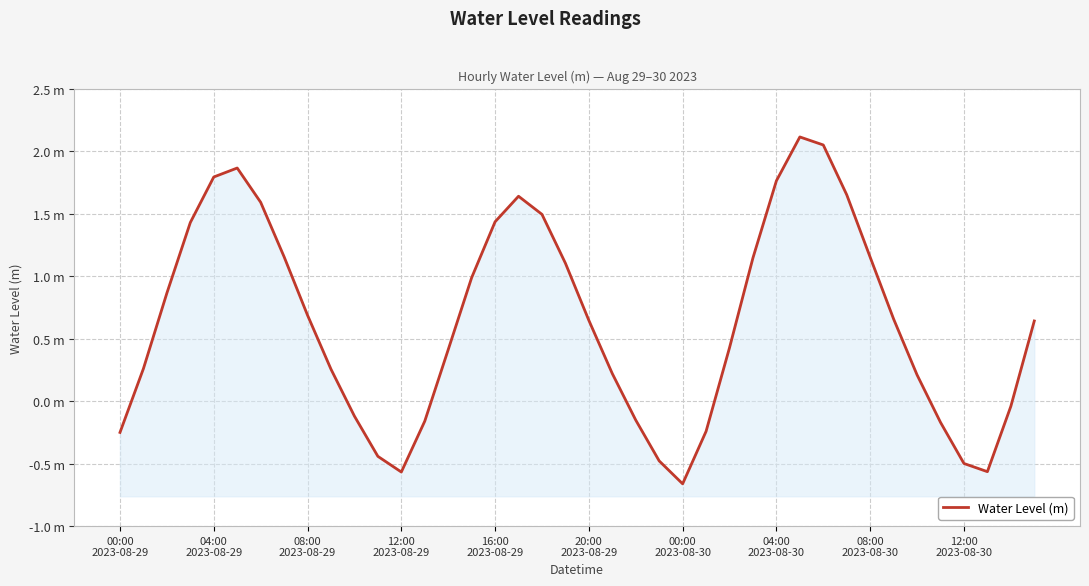

What is the label of the 39th point from the left?

38